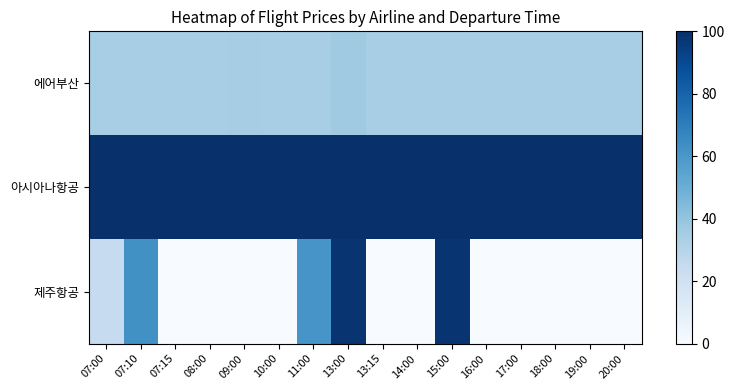

Reading right to left, extract all data points from this chart.

에어부산: 20:00=34.8	19:00=34.8	18:00=34.8	17:00=34.8	16:00=34.8	15:00=34.8	14:00=34.8	13:15=34.8	13:00=37.0	11:00=34.8	10:00=34.8	09:00=34.9	08:00=34.8	07:15=34.8	07:10=34.8	07:00=34.8
아시아나항공: 20:00=100.0	19:00=100.0	18:00=100.0	17:00=100.0	16:00=100.0	15:00=100.0	14:00=100.0	13:15=100.0	13:00=100.0	11:00=100.0	10:00=100.0	09:00=100.0	08:00=100.0	07:15=100.0	07:10=100.0	07:00=100.0
제주항공: 20:00=0.0	19:00=0.0	18:00=0.0	17:00=0.0	16:00=0.0	15:00=98.0	14:00=0.0	13:15=0.0	13:00=98.4	11:00=60.7	10:00=0.0	09:00=0.0	08:00=0.0	07:15=0.0	07:10=62.9	07:00=24.7